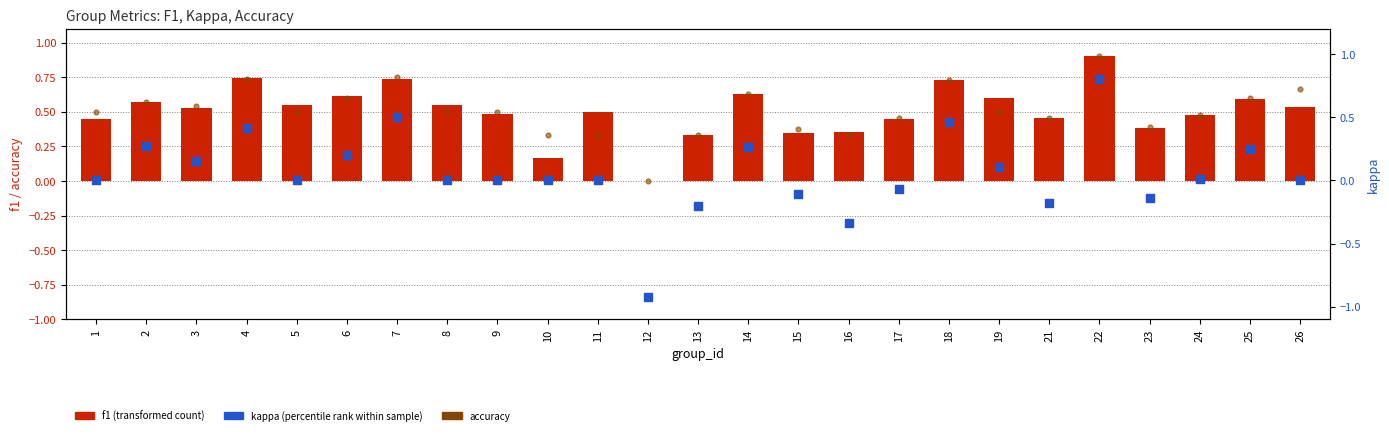

What are all the series names shown in the legend?

f1 (transformed count), accuracy, kappa (percentile rank within sample)